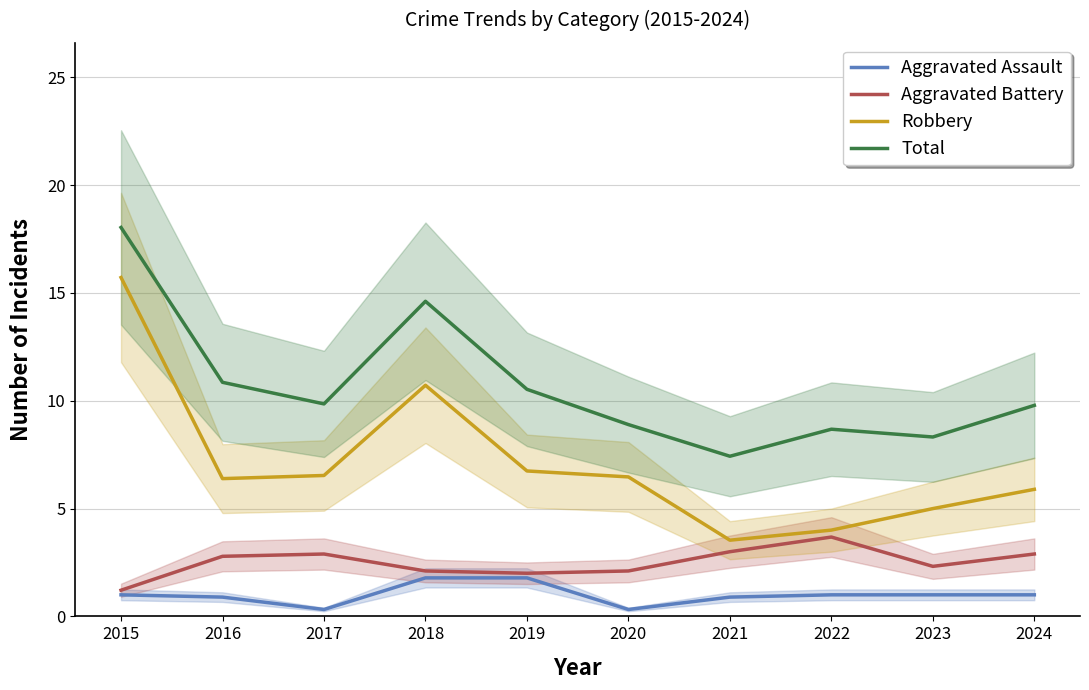

True or false: Aggravated Battery and Total intersect in this chart.

False